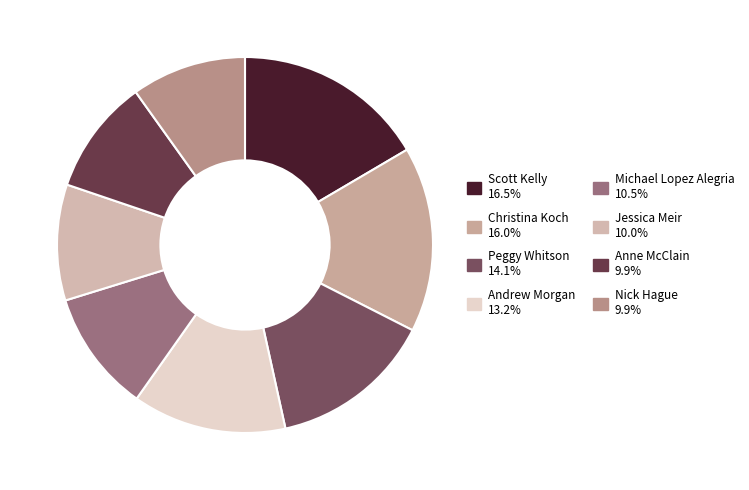

Count the number of slices in the pie.

8